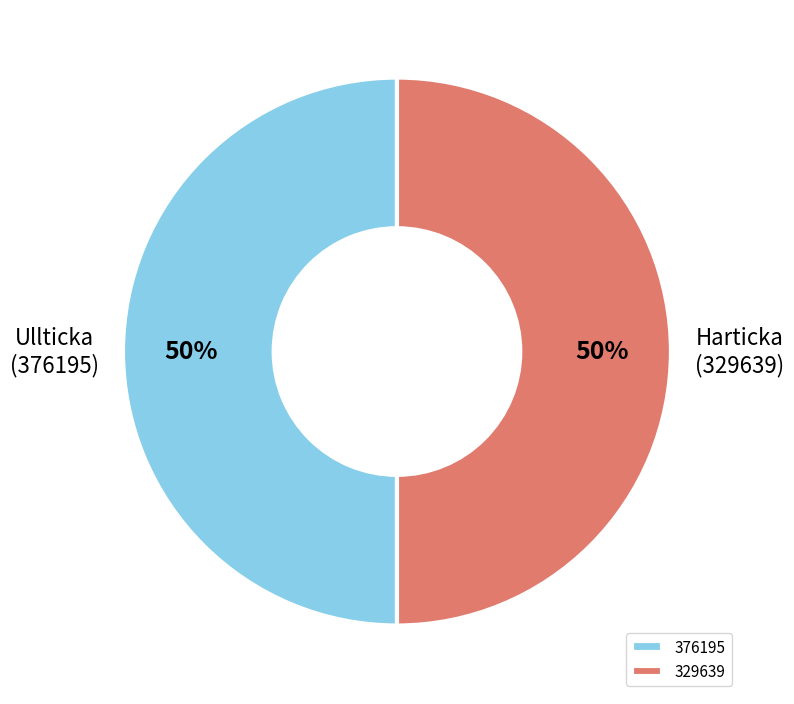

To the nearest percent, what is the combined percentage of 376195 and 329639?

100%